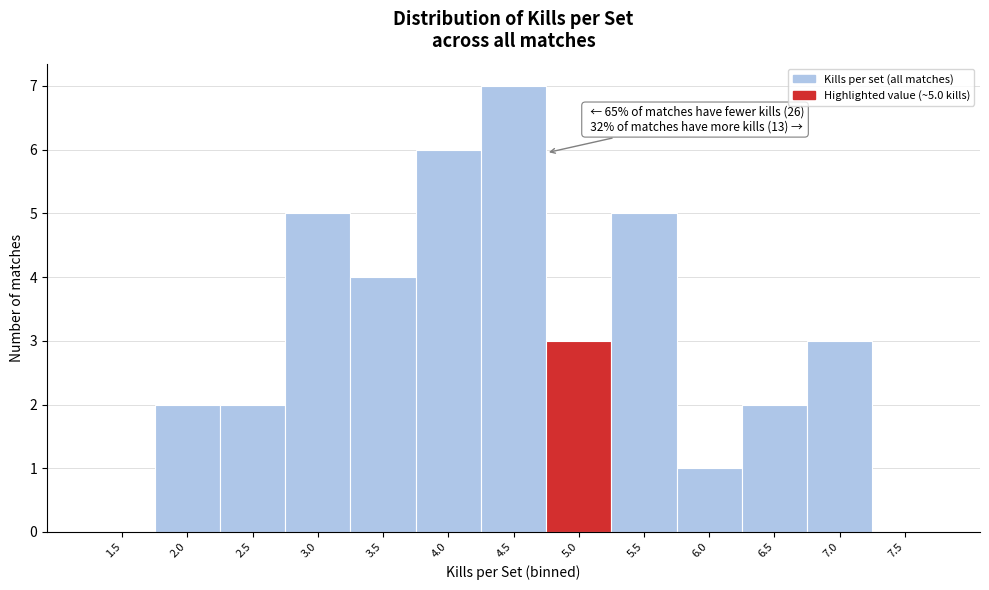

Reading left to right, list all the values displayed in this chart.

1.5=0	2.0=2	2.5=2	3.0=5	3.5=4	4.0=6	4.5=7	5.0=3	5.5=5	6.0=1	6.5=2	7.0=3	7.5=0